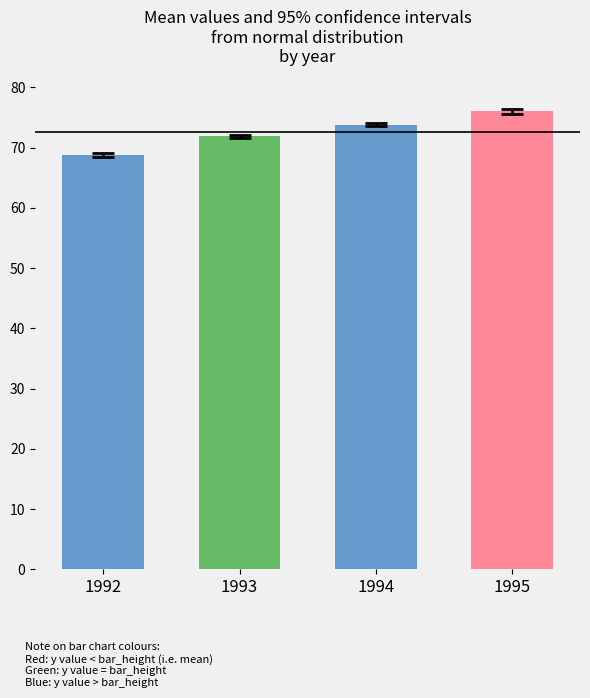

How many values exceed 73?

2